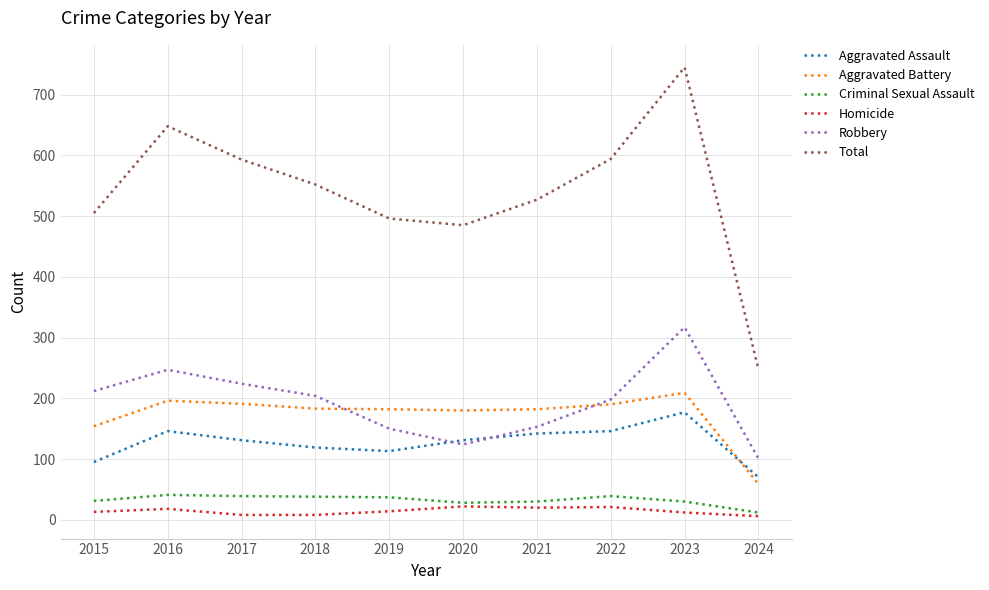

What is the total value across all series at 2019?

992